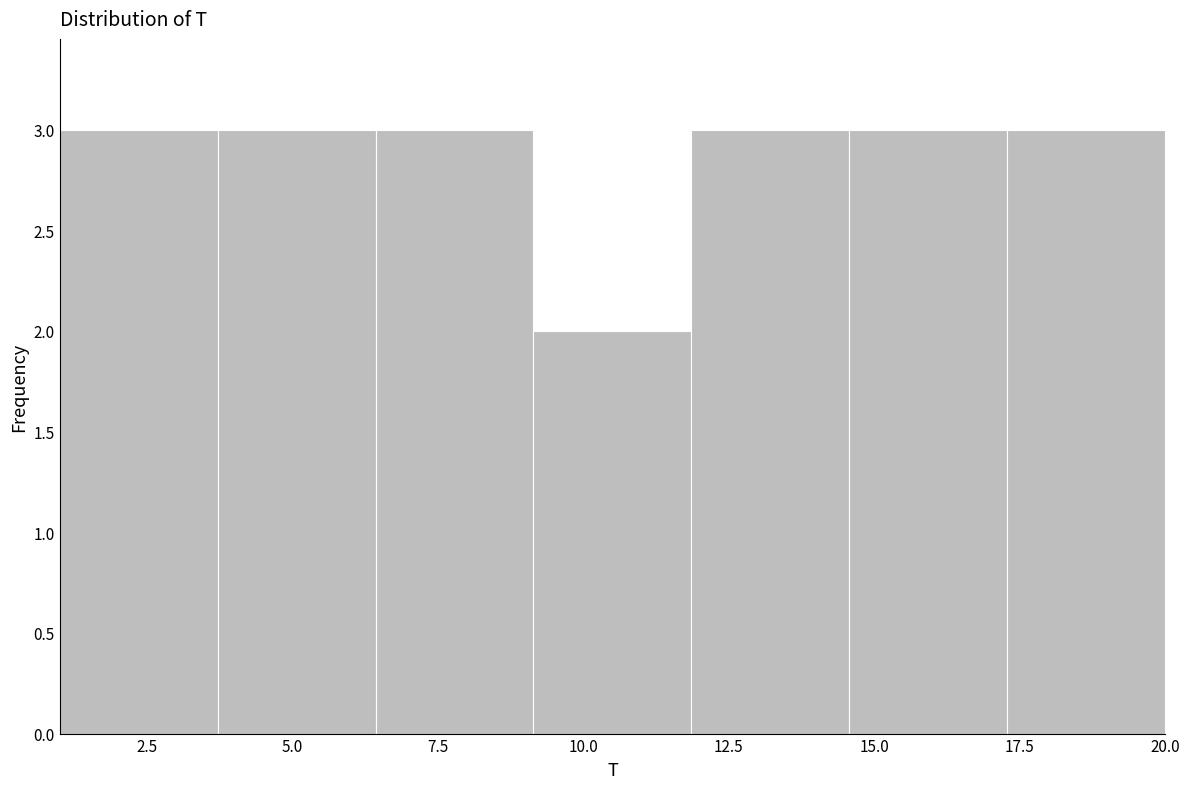

Reading left to right, transcribe this chart: for each bar, give the range it covers on the x-axis and its height. Neither the bar edges nor the heights are printed on the chart, so give them approximately, as read against the axes.

1.0 to 3.5: 3
3.5 to 6.5: 3
6.5 to 9.0: 3
9.0 to 12.0: 2
12.0 to 14.5: 3
14.5 to 17.5: 3
17.5 to 20.0: 3